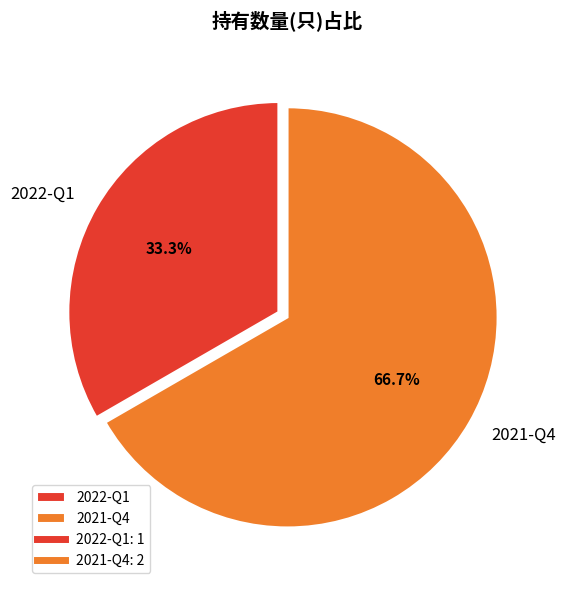

Rank the categories by value from lowest to highest.

2022-Q1, 2021-Q4